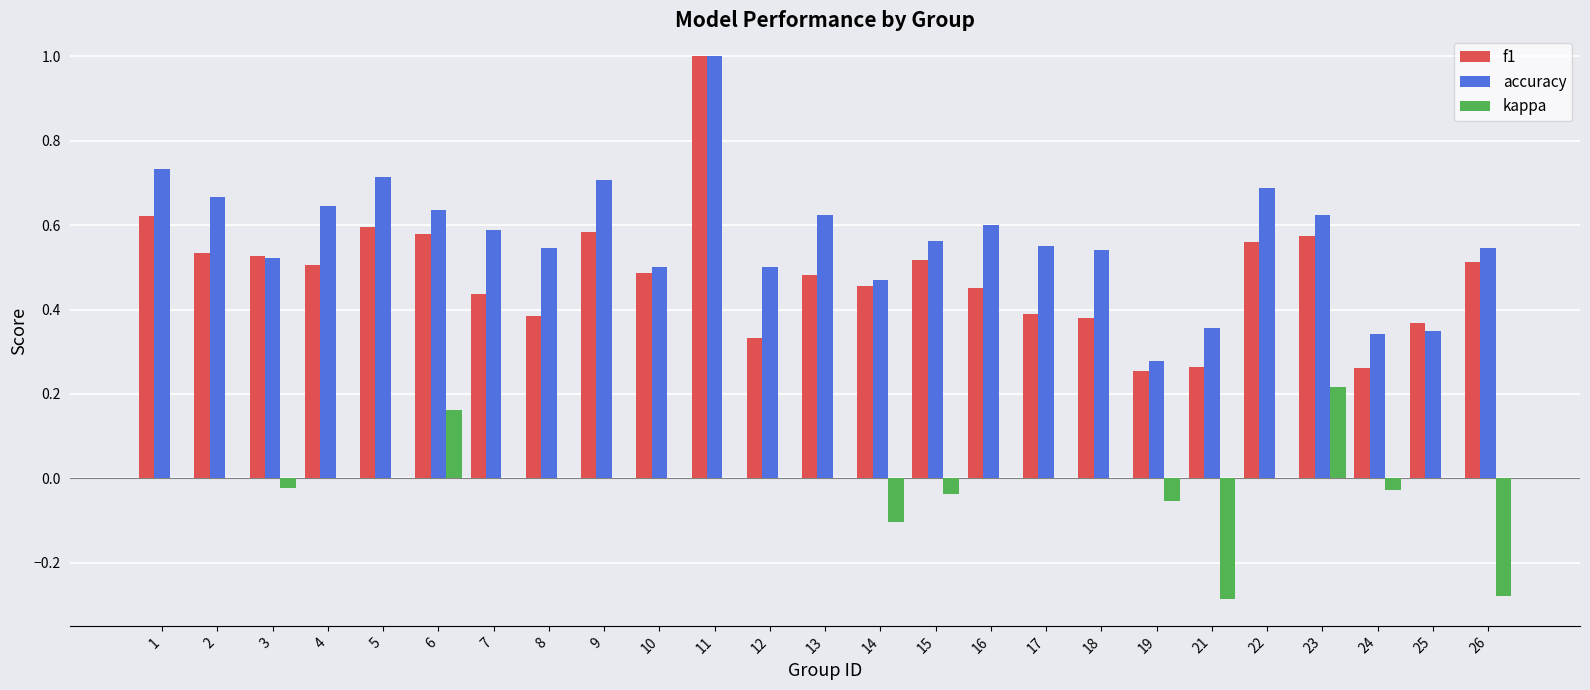

Is the value of kappa at 15 greater than the value of accuracy at 17?

No